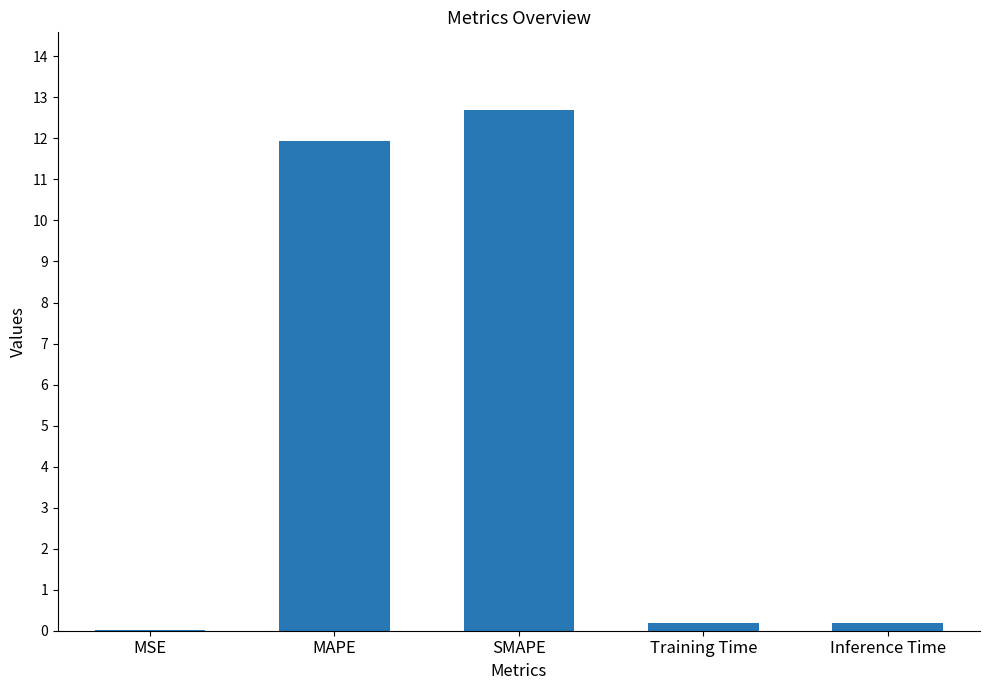

What is the greatest value displayed?

12.7